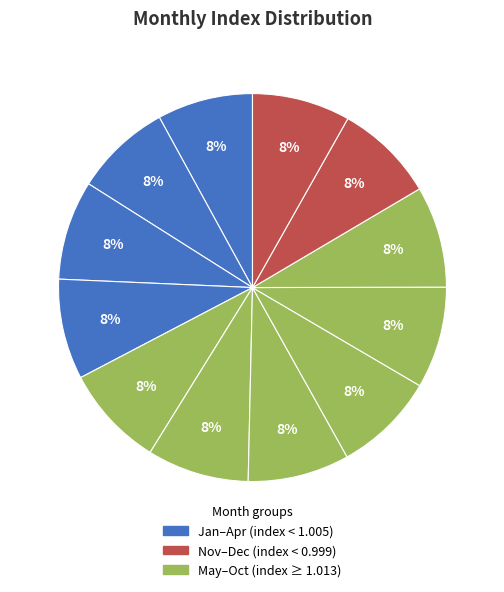

Does any single category account for the majority?

No